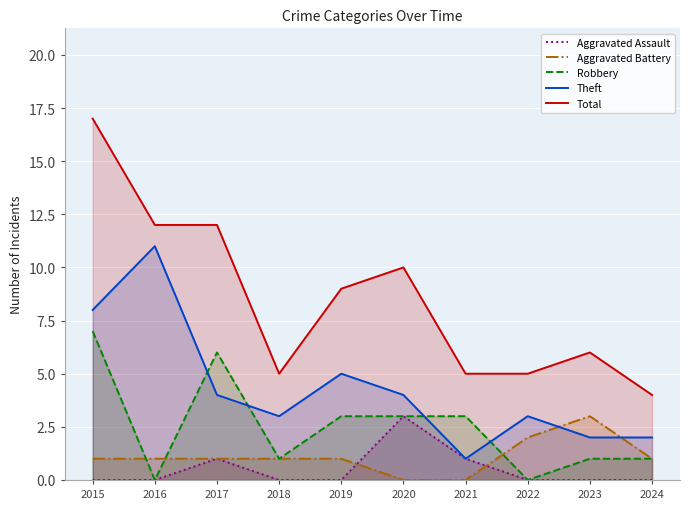

What is the difference between the maximum and minimum values in the Theft series?

10